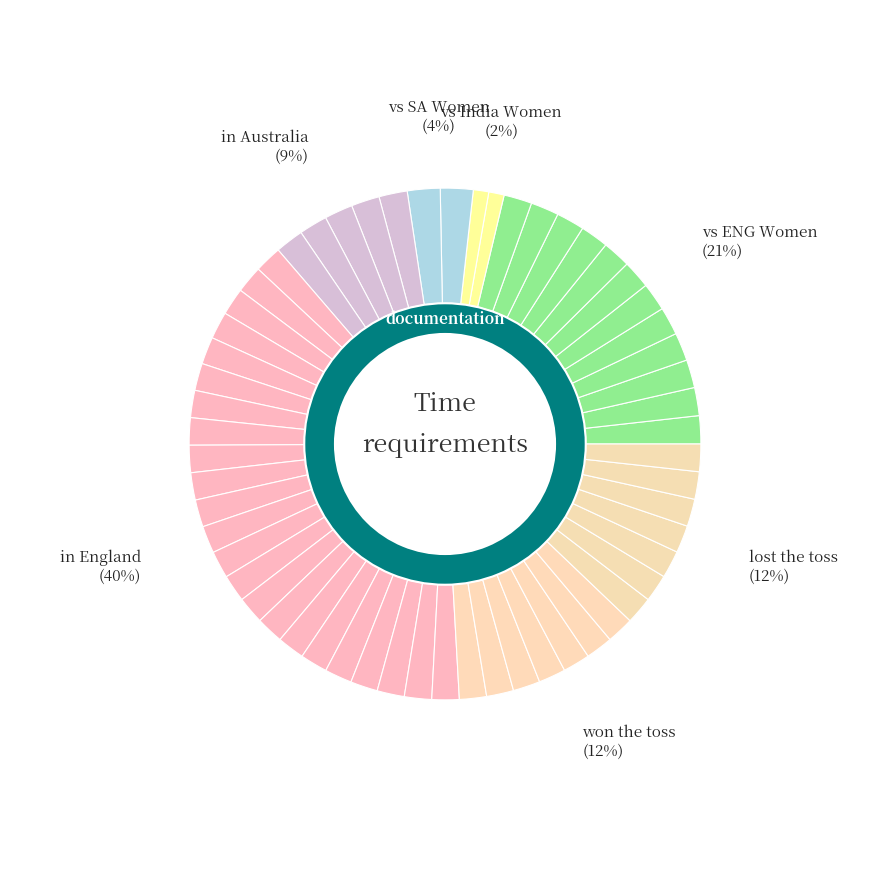

The won the toss slice represents 12% of the pie. True or false?

True